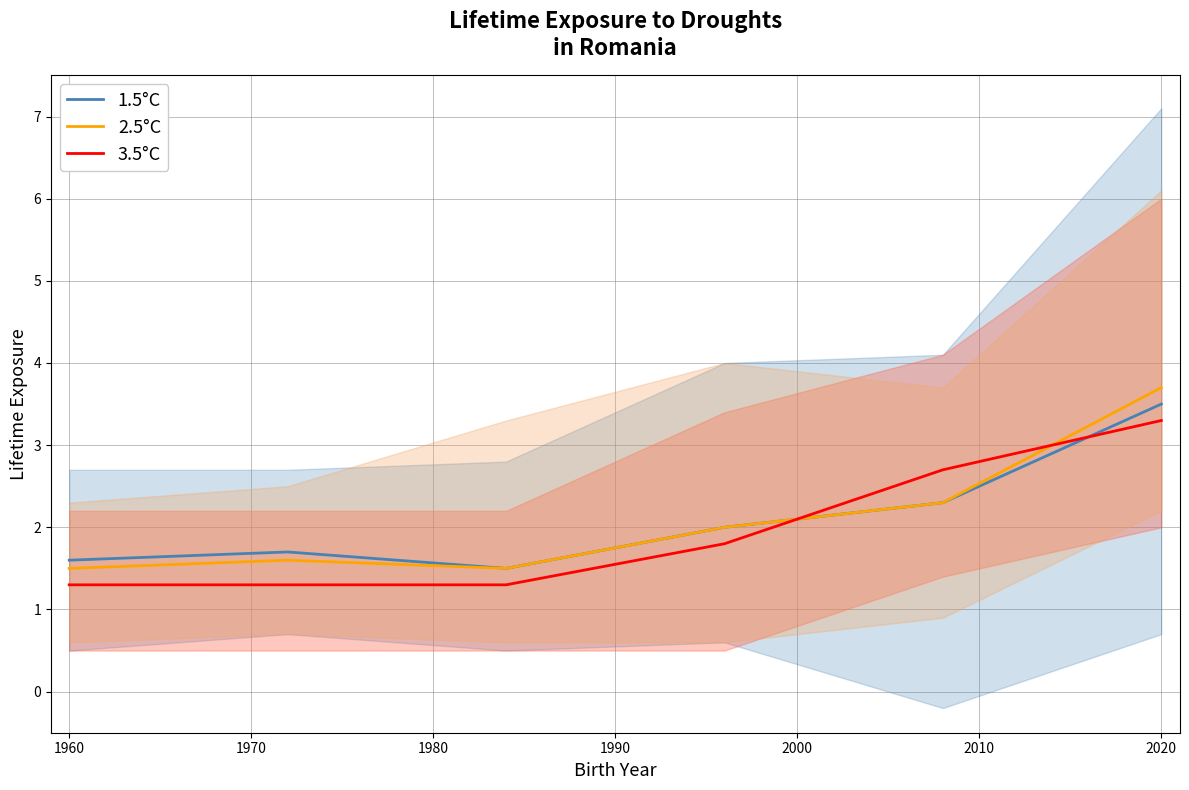

What is the difference between the second highest and second lowest values in the 2.5°C series?

0.8